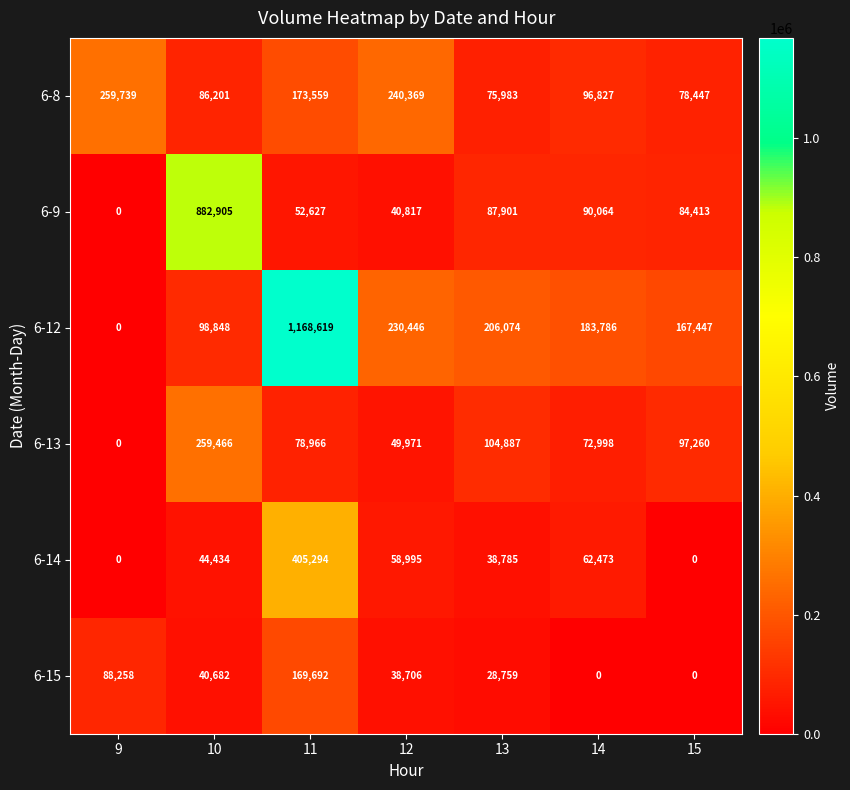

List the series in order of their peak value, highest first.

6-12, 6-9, 6-14, 6-8, 6-13, 6-15